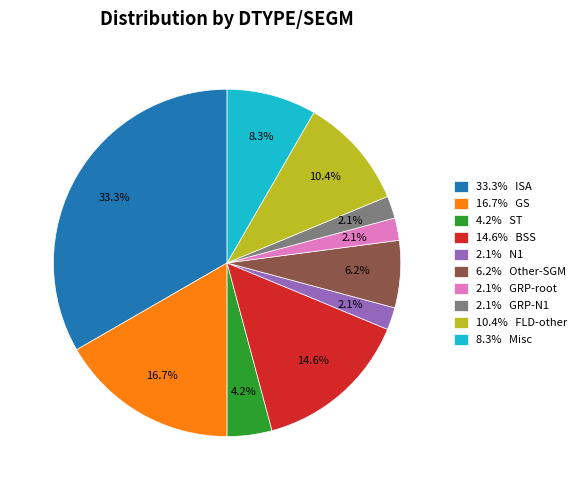

Is 10.4% FLD-other the majority of the pie?

No